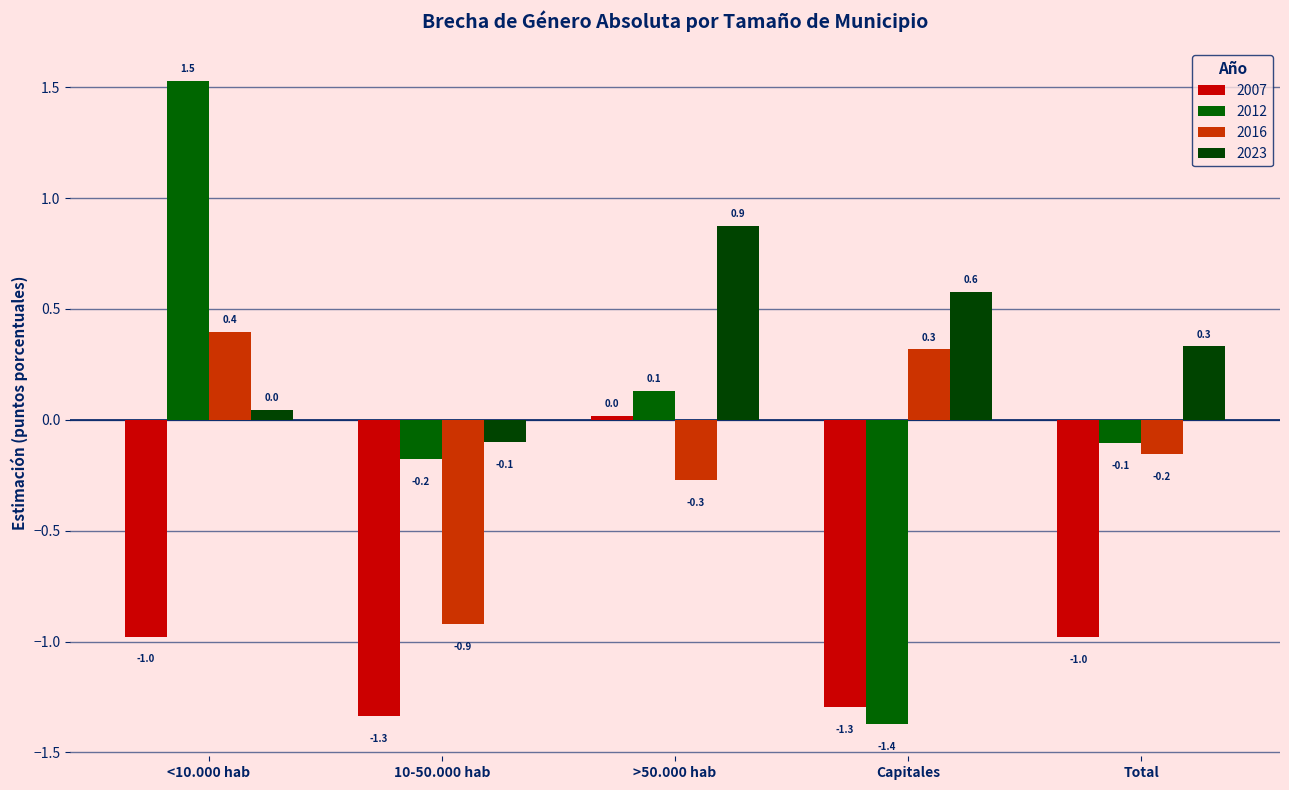

Count the number of data series in this chart.

4